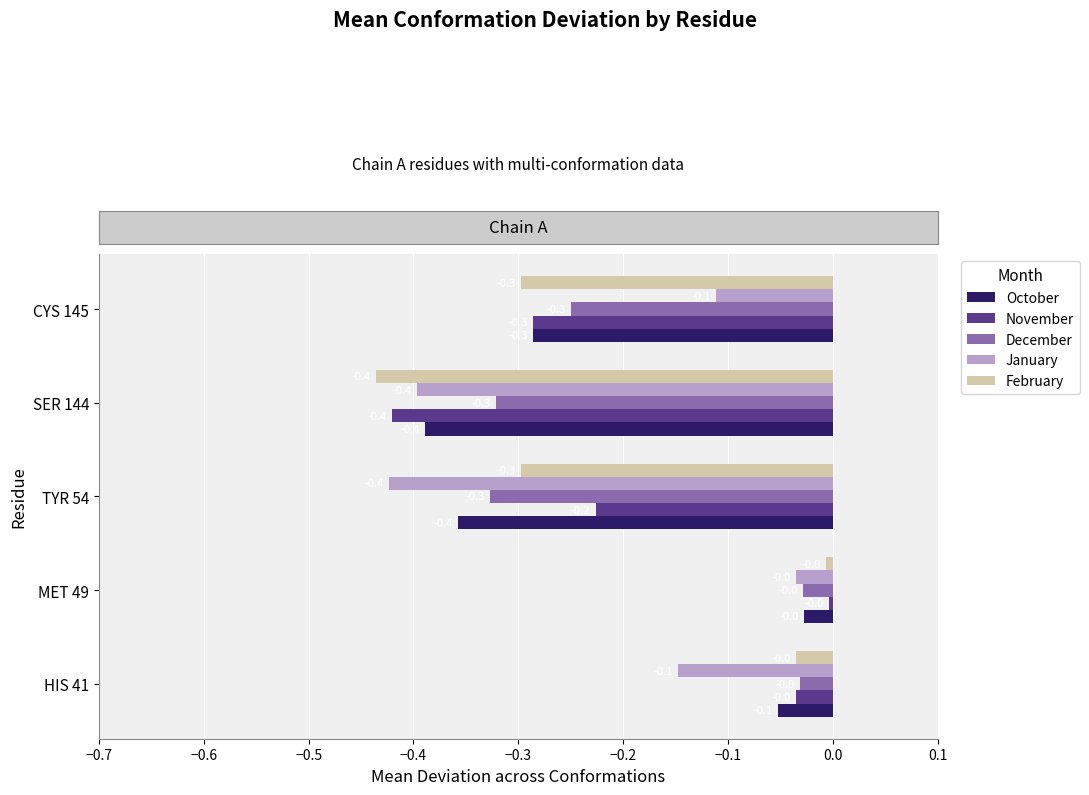

What is the difference between the maximum and minimum values in the December series?

0.3